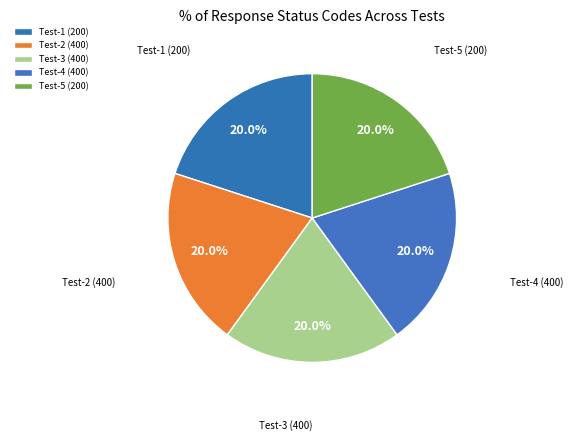

What percentage is the Test-2 (400) slice, to the nearest percent?

20%